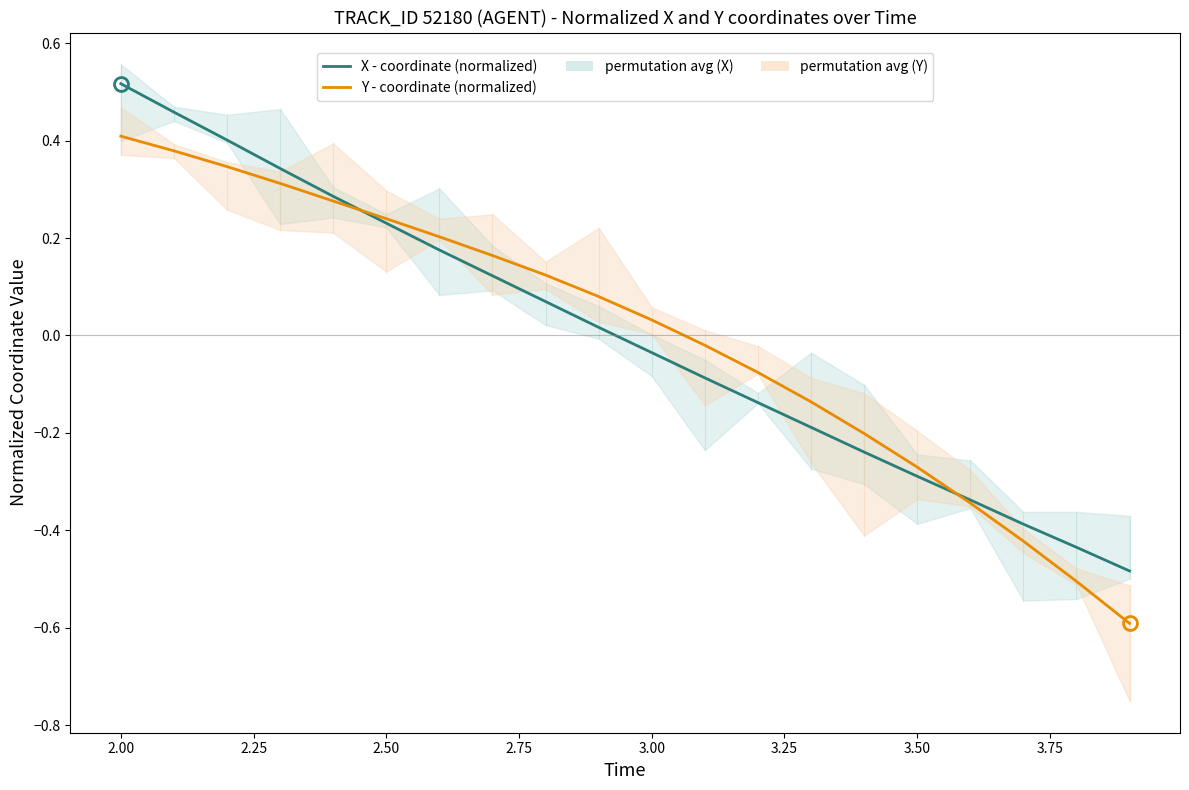

List the series in order of their peak value, highest first.

X - coordinate (normalized), Y - coordinate (normalized)